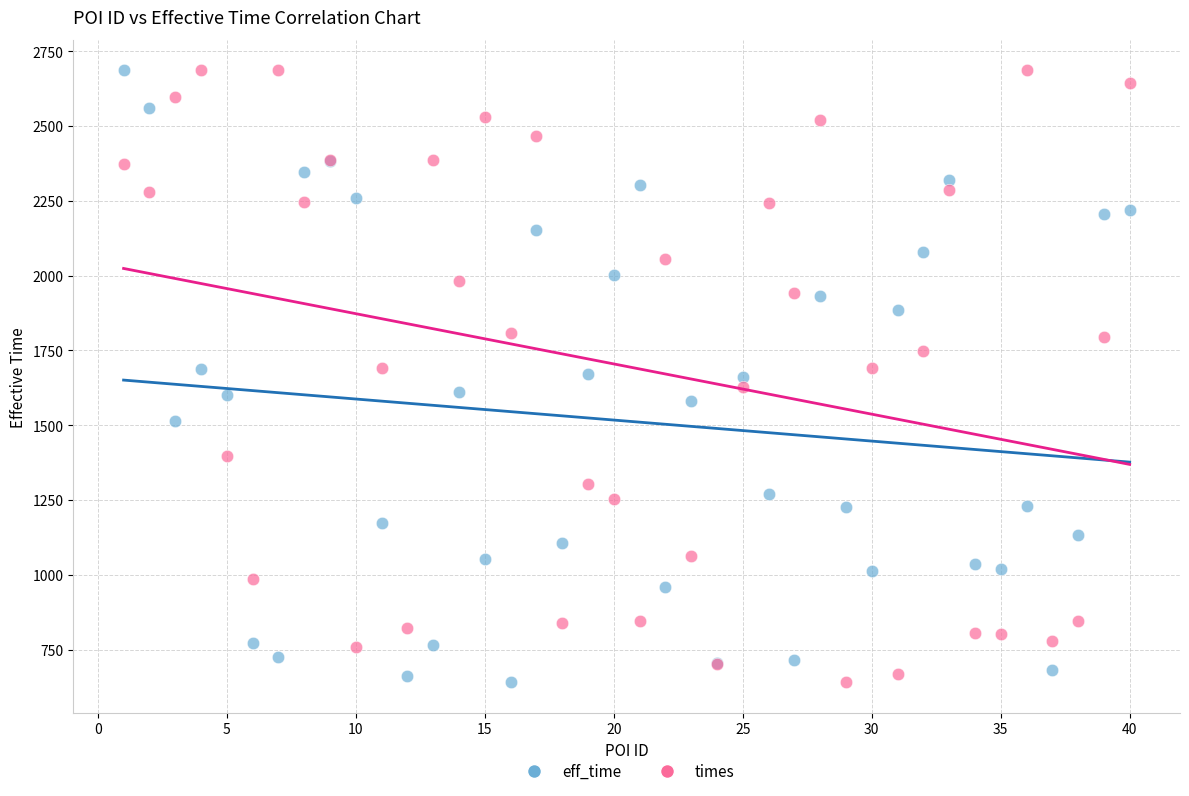

What is the X range (max minus min) for the scatter plot?

39.0